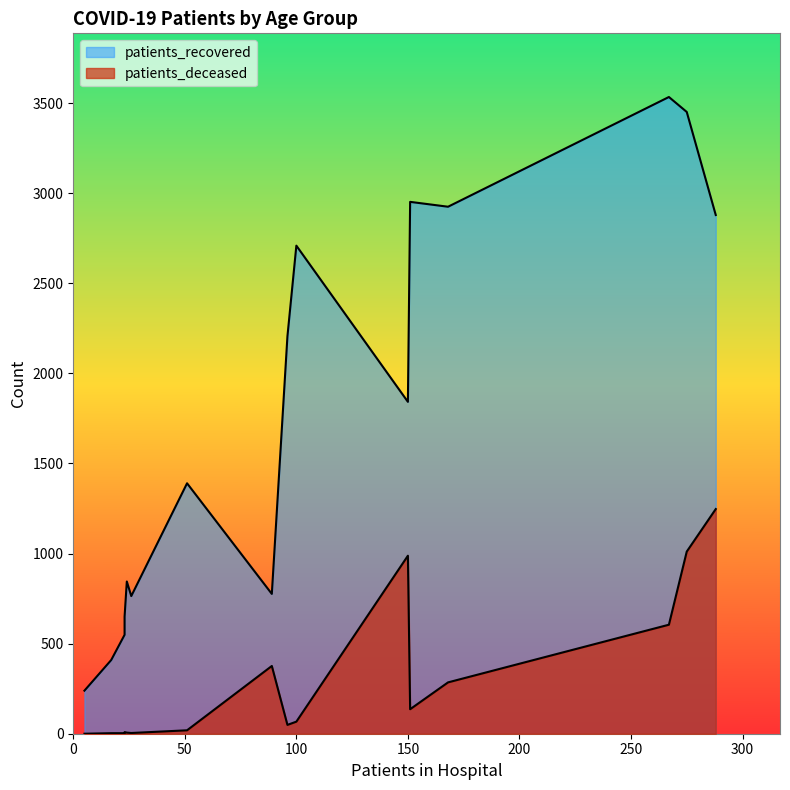

How many values in the patients_deceased series exceed 67?

7